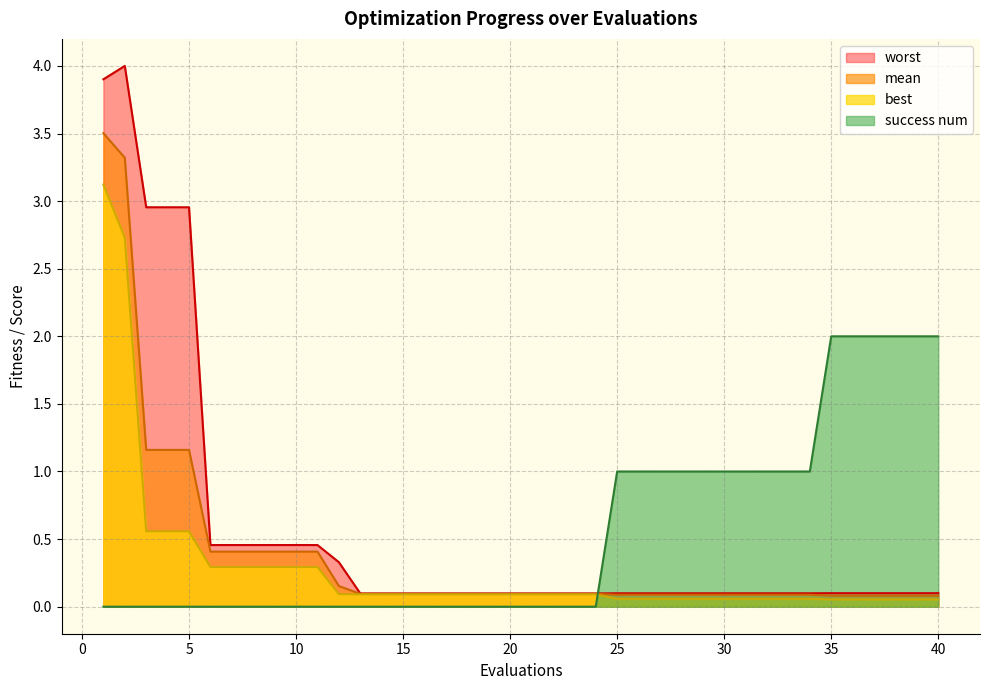

Which category has the highest value across all series?

2